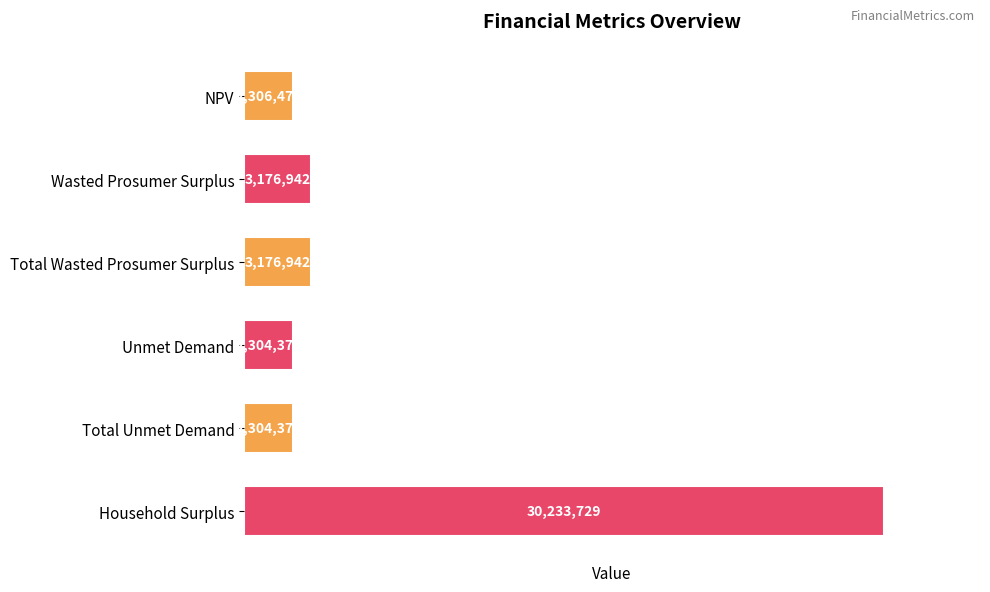

What is the sum of all values?

43502838.1